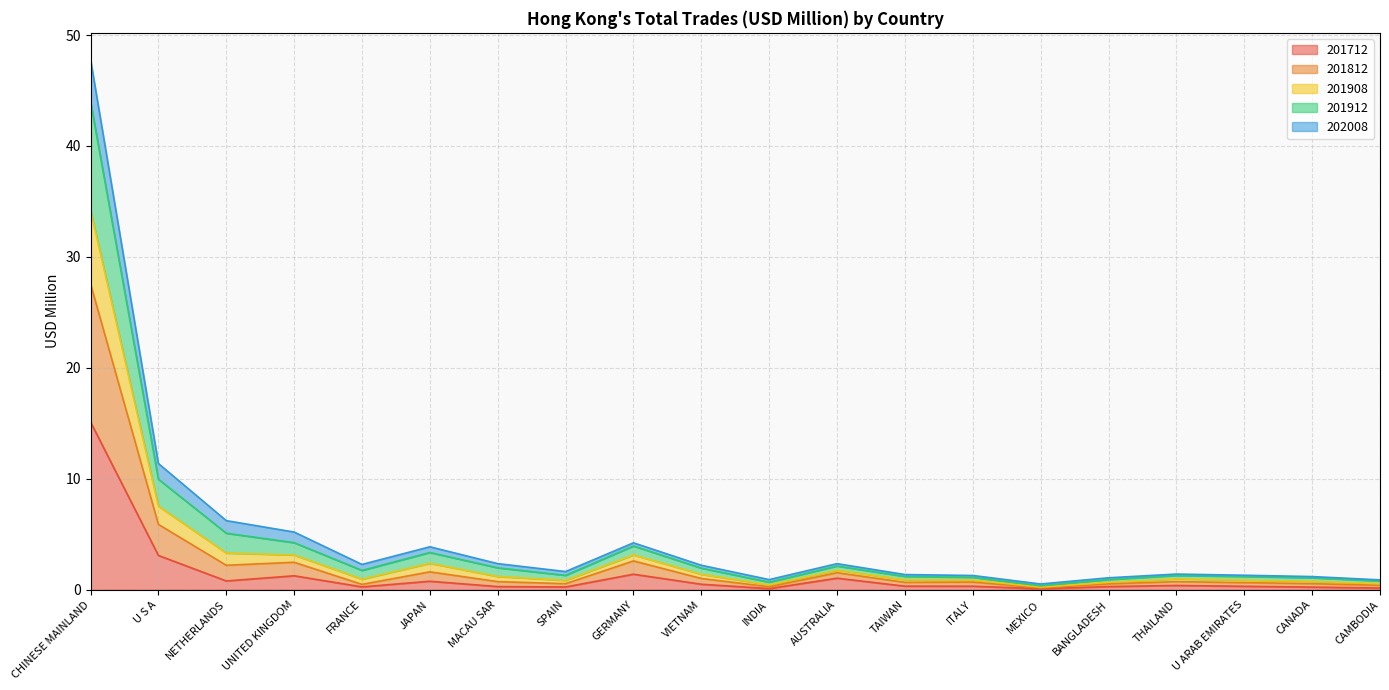

At which category is the sum across all series the highest?

CHINESE MAINLAND